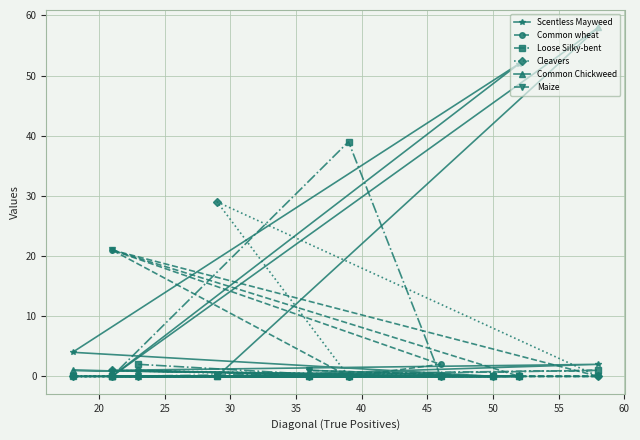

Which series has the largest range (max minus min)?

Common Chickweed